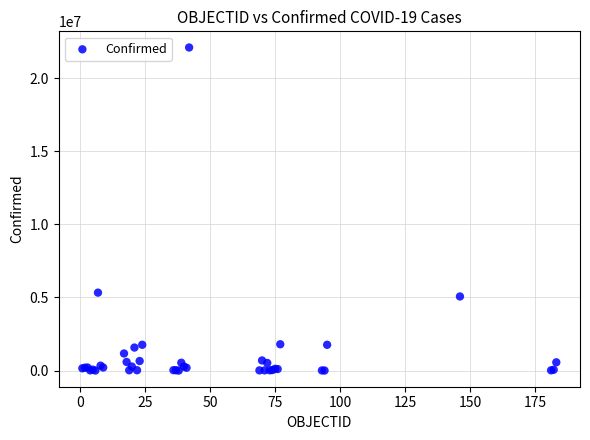

What Y value in the scatter plot is closest to 11048549?

5330748